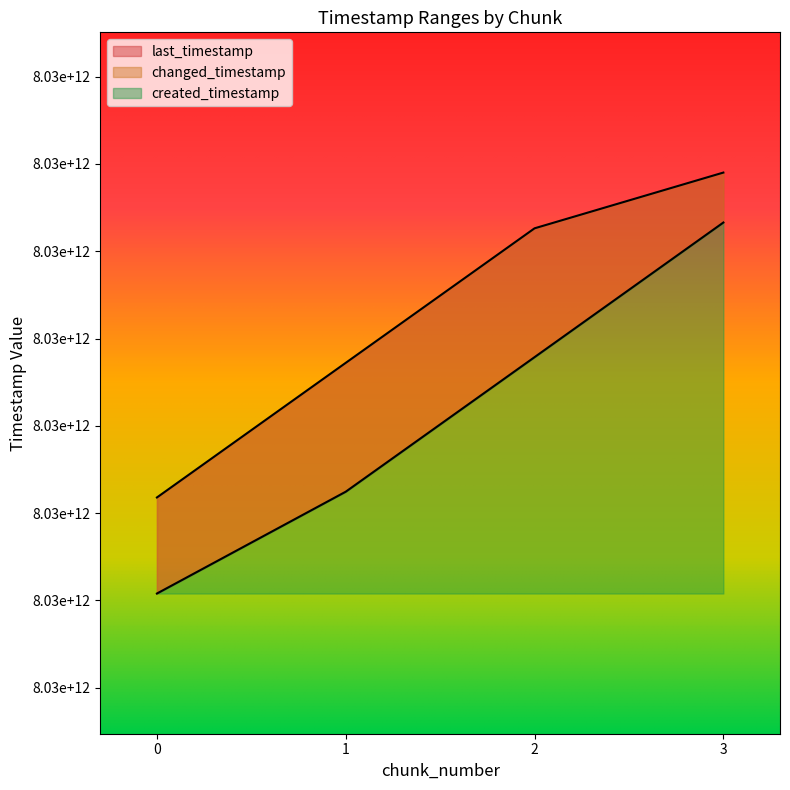

The value of last_timestamp at 1 is 5396303387783. True or false?

False